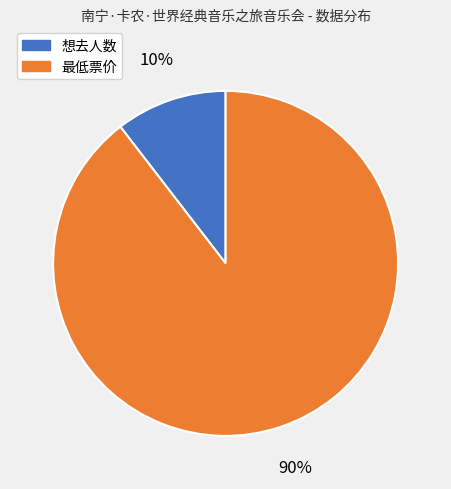

Is there any slice that represents more than half of the pie?

Yes